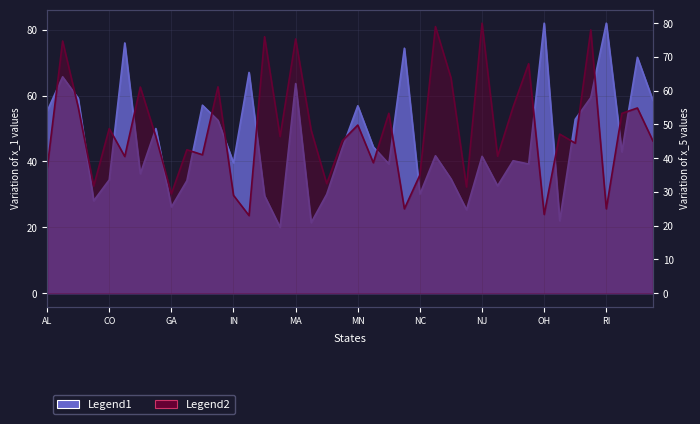

What position from the right is AZ?

38